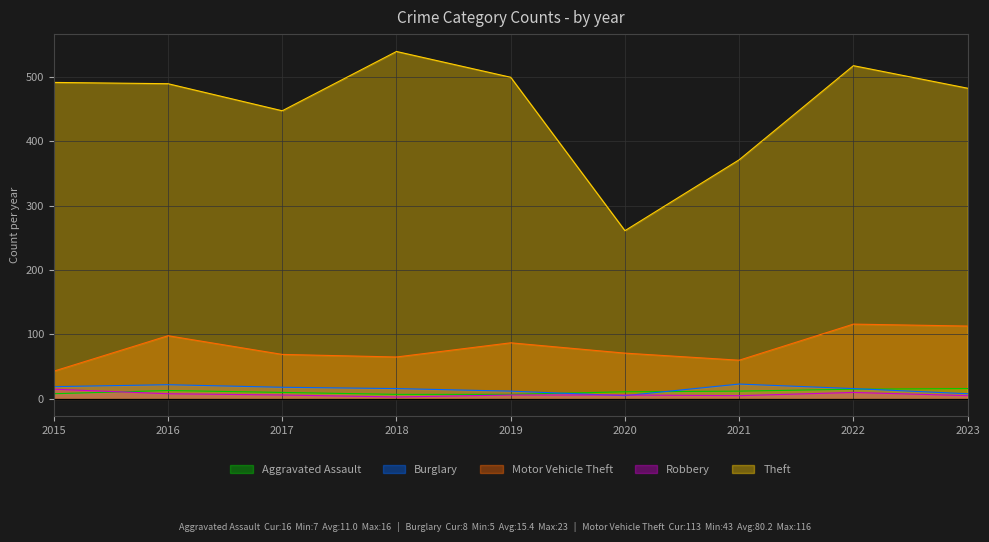

What is the approximate value of Motor Vehicle Theft at 2020?

71